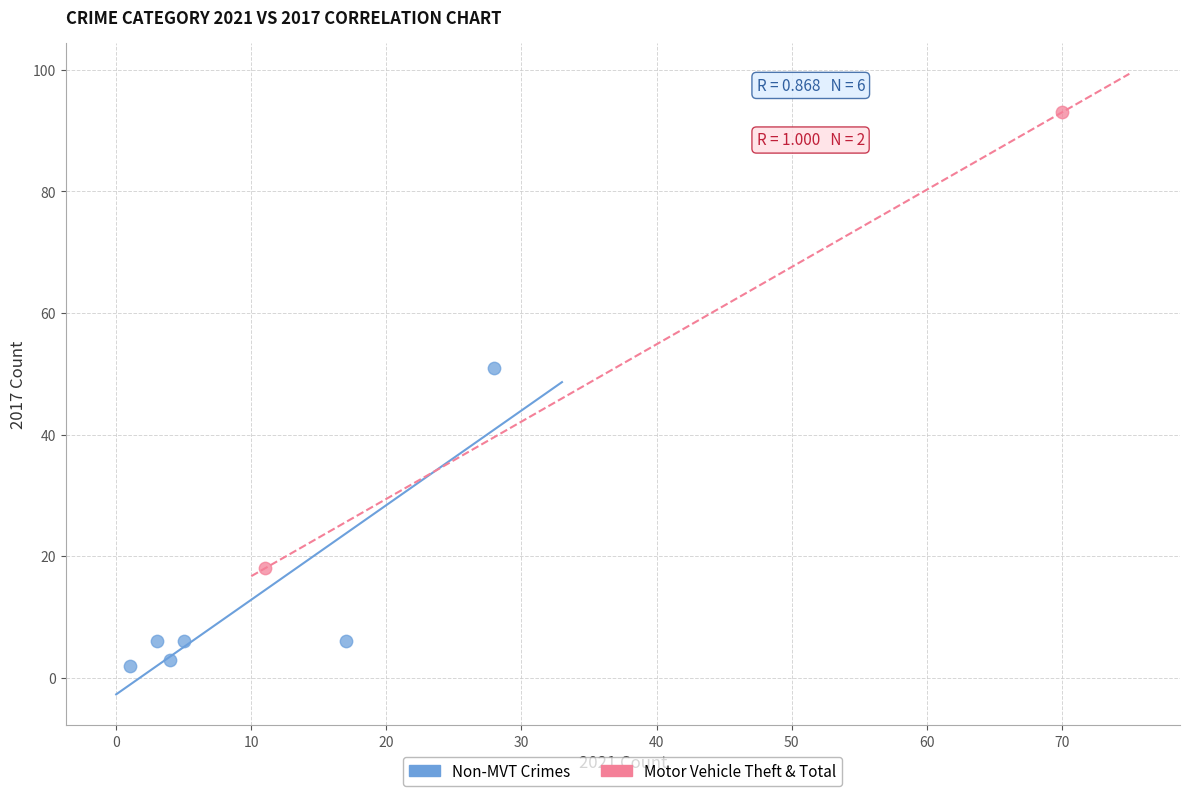

What are all the series names shown in the legend?

Non-MVT Crimes, Motor Vehicle Theft & Total